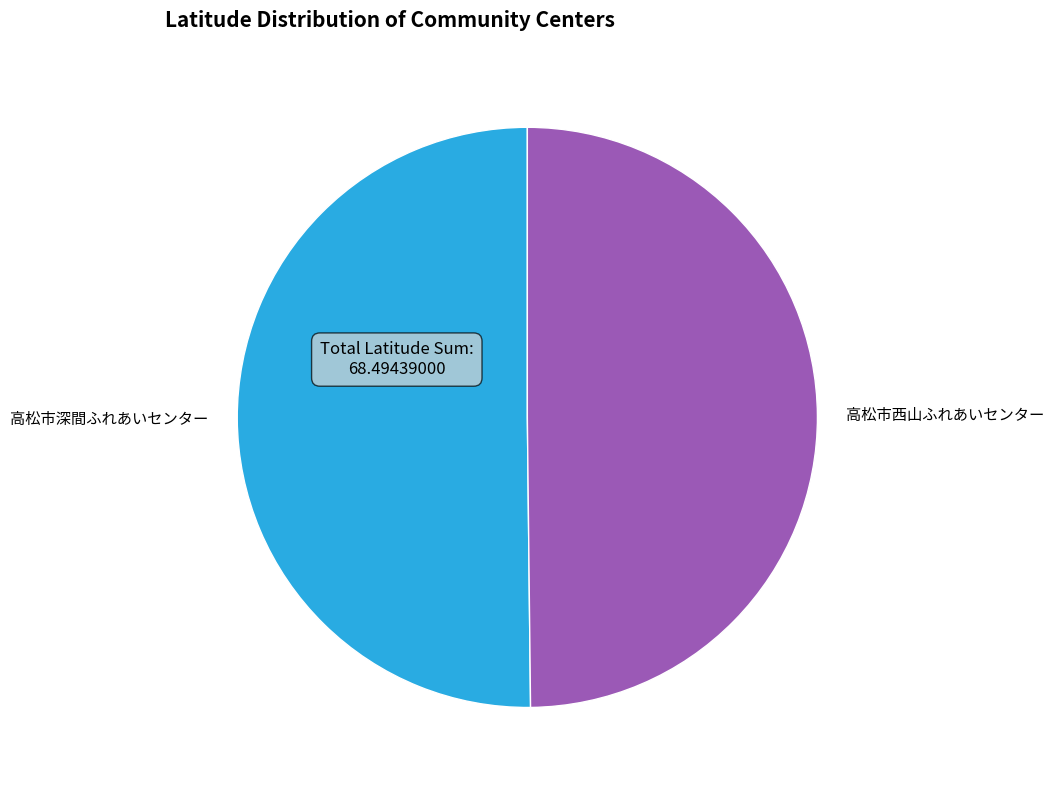

The 高松市西山ふれあいセンター slice represents 55% of the pie. True or false?

False